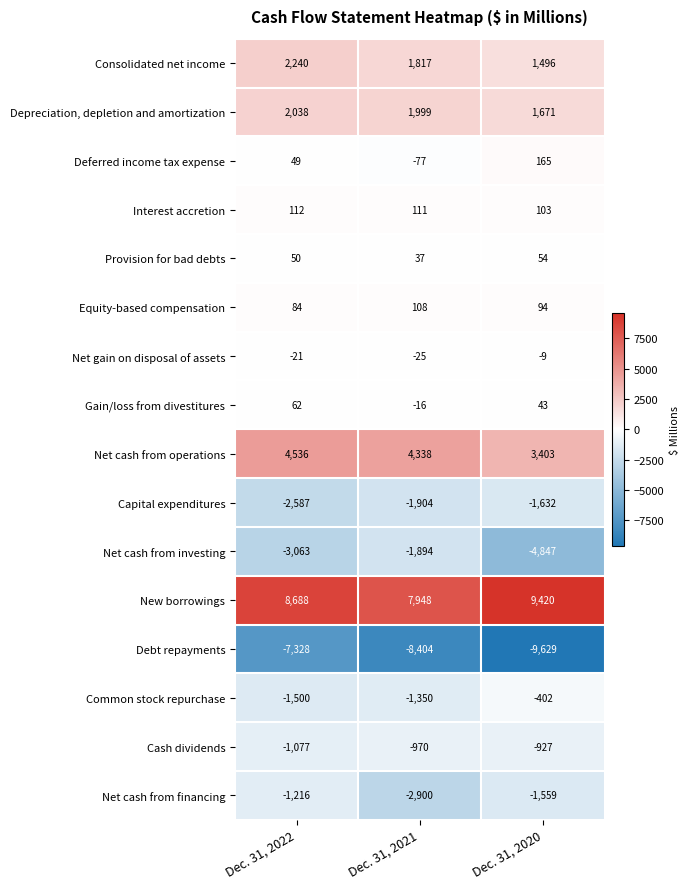

How many data points does each series have?

3